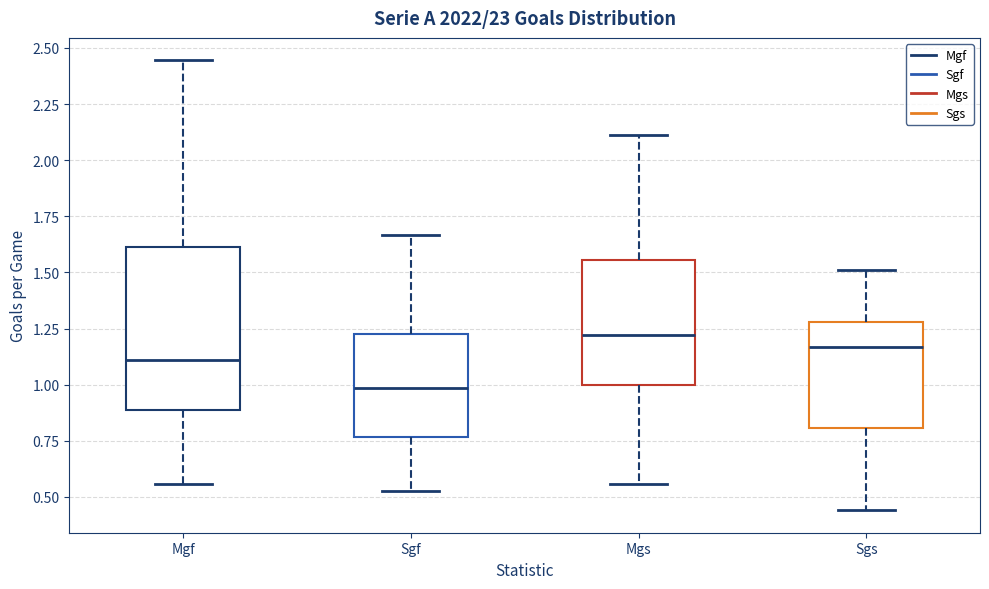

Which box has the lowest median line?

Sgf